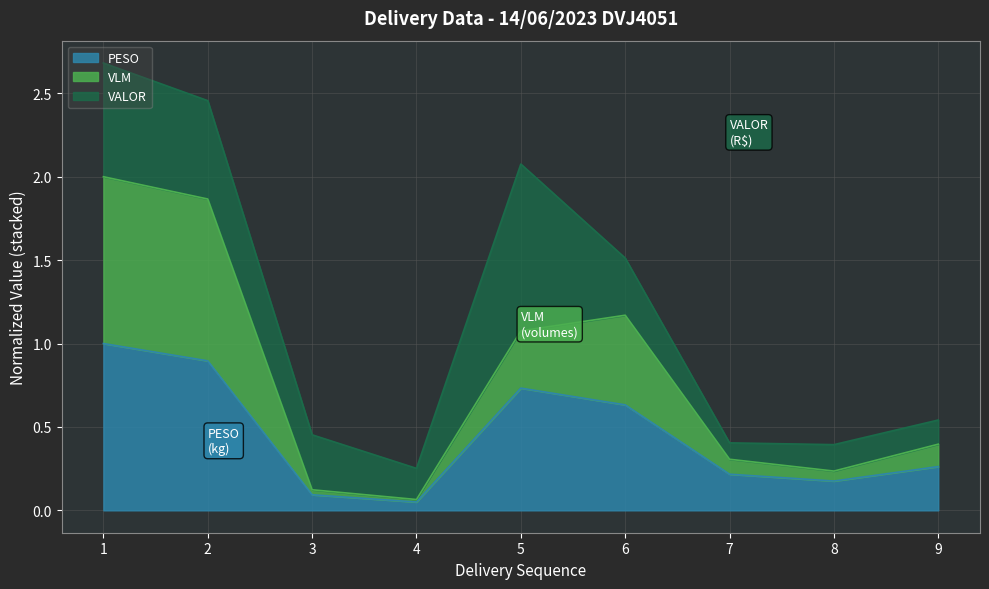

Between 4 and 9, which series saw the biggest shift?

VLM